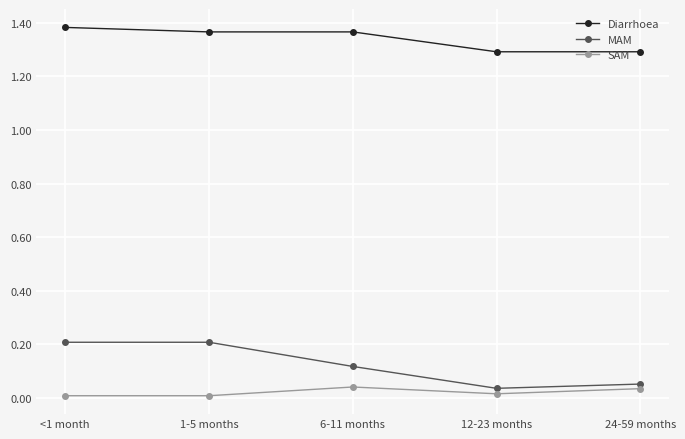

True or false: SAM and MAM intersect in this chart.

False